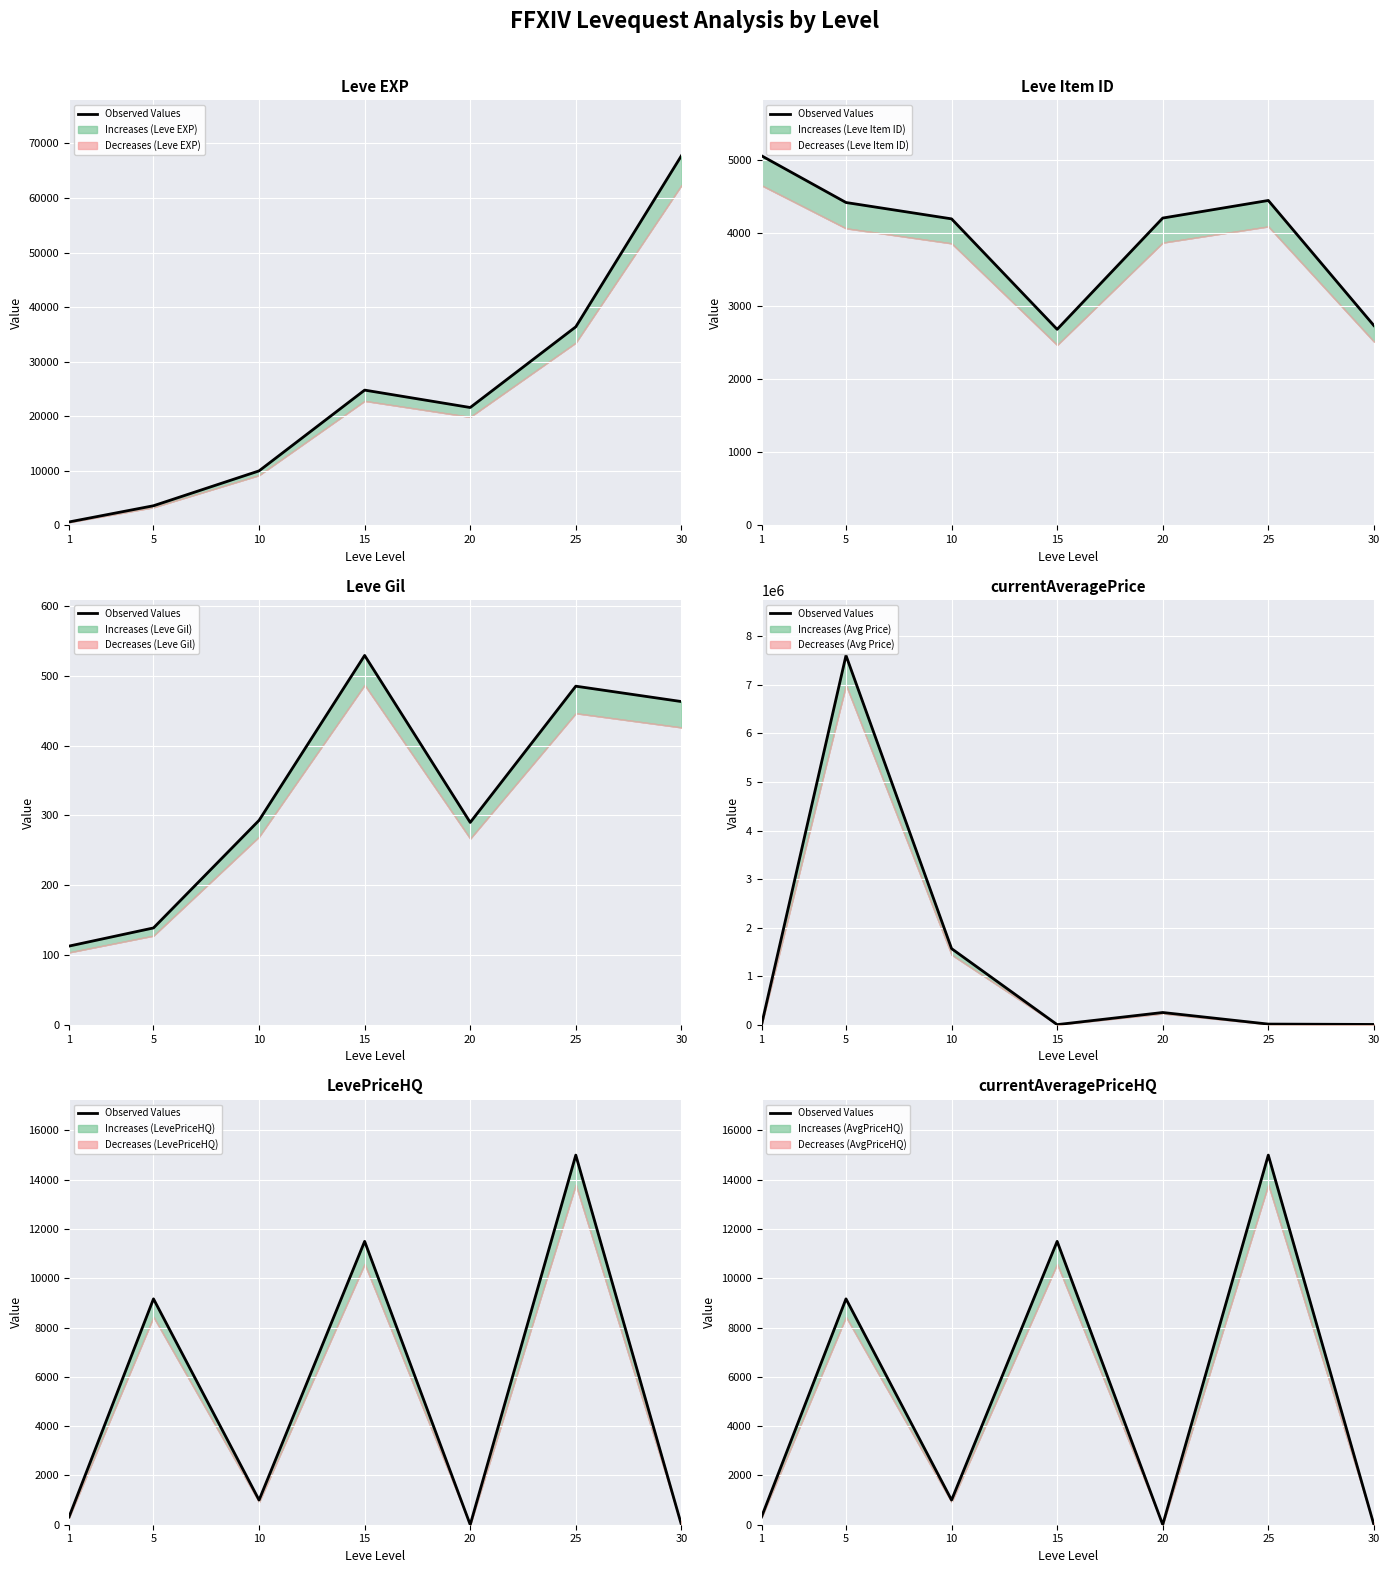

Approximately how many times larger is the value at 10 compared to 1?

3.2